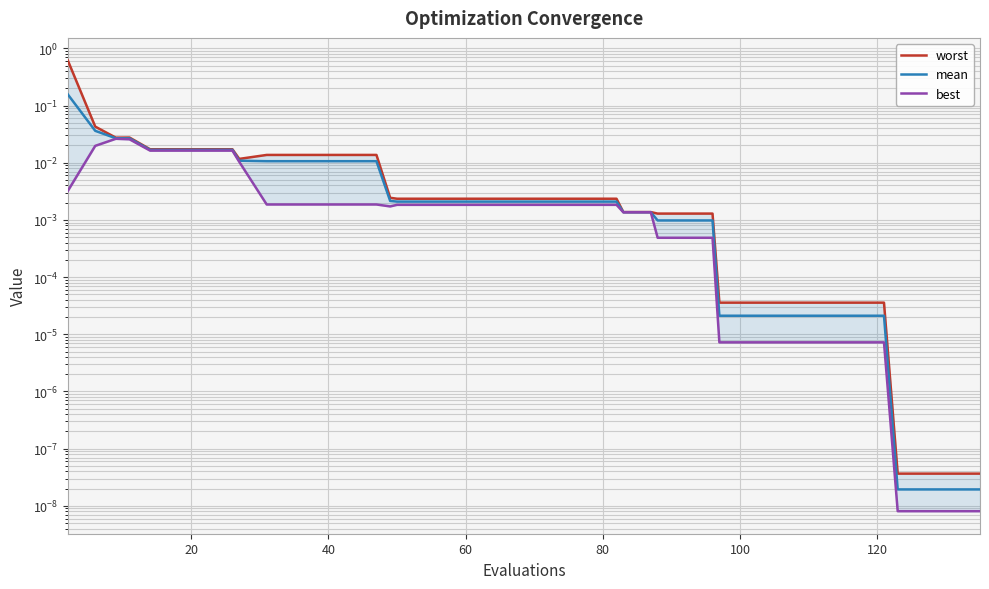

What are all the series names shown in the legend?

worst, mean, best